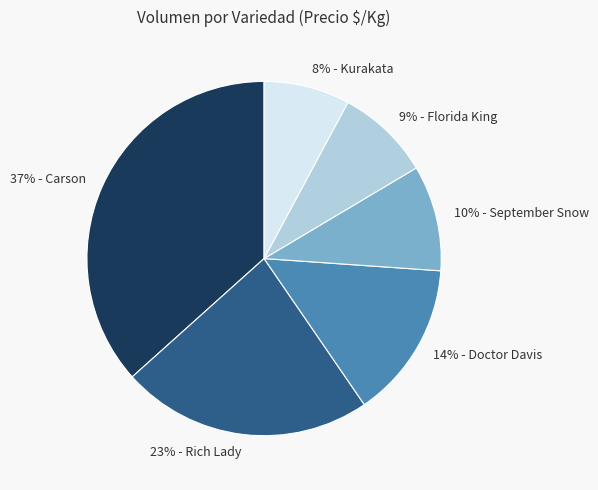

Is there any slice that represents more than half of the pie?

No